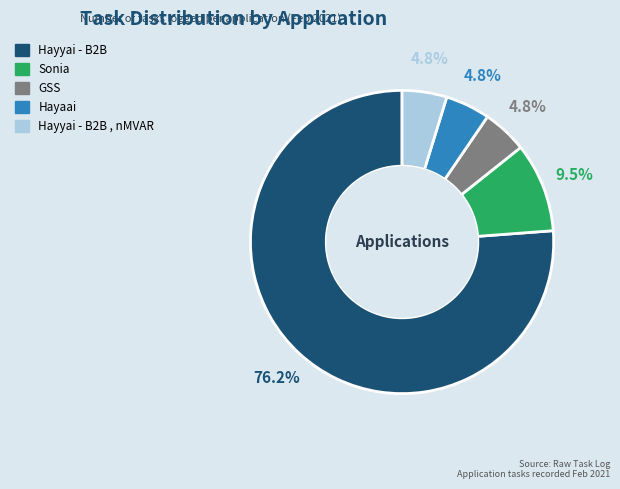

Is there a majority slice in this chart?

Yes